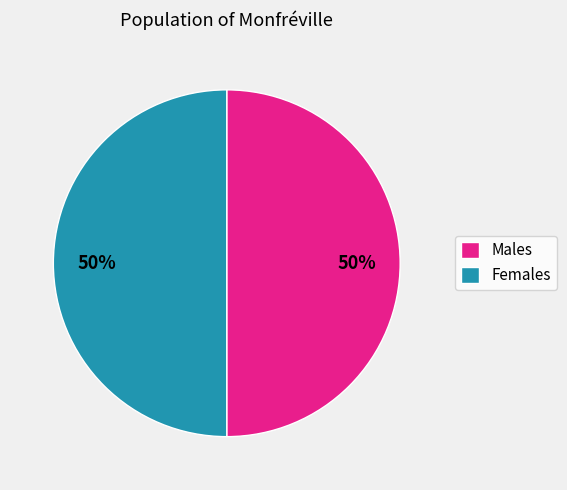

To the nearest percent, what percentage of the pie is Males?

50%